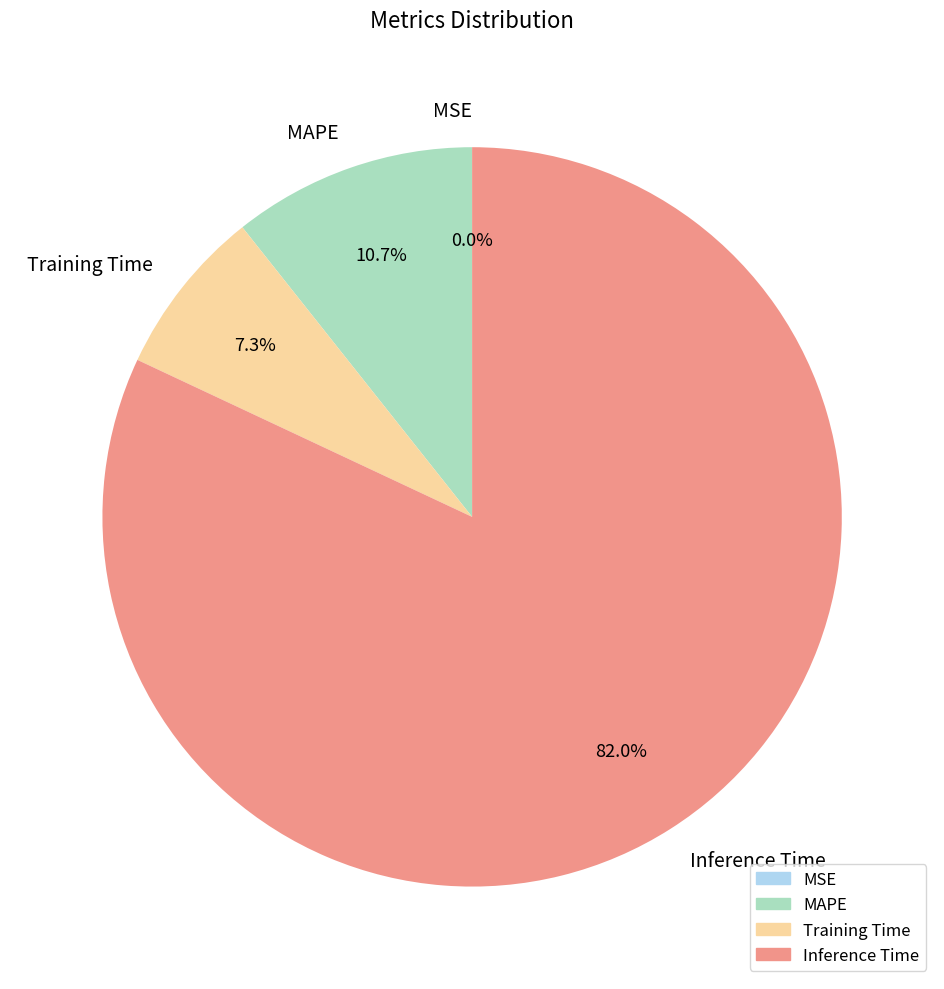

The Training Time slice represents 7% of the pie. True or false?

True